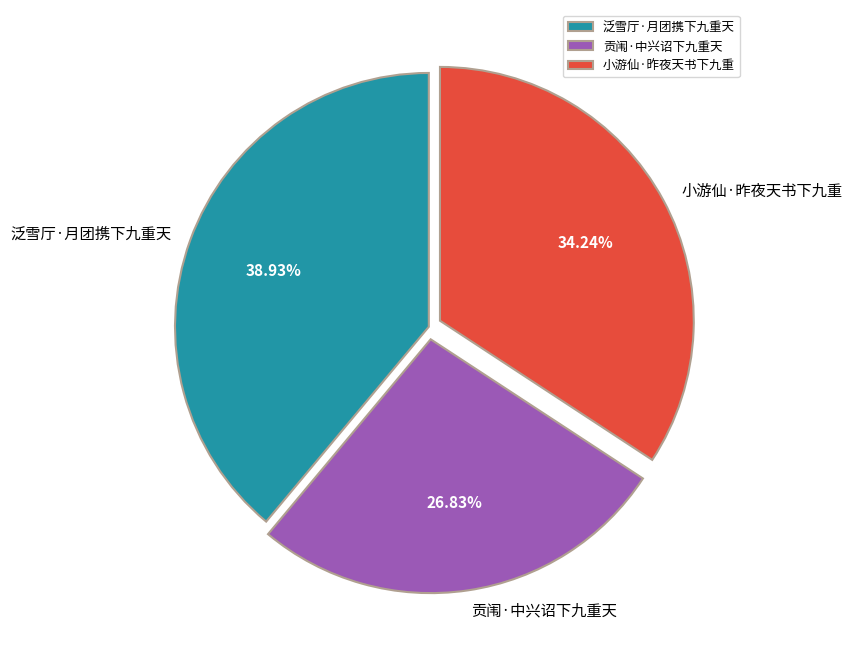

Is there a majority slice in this chart?

No